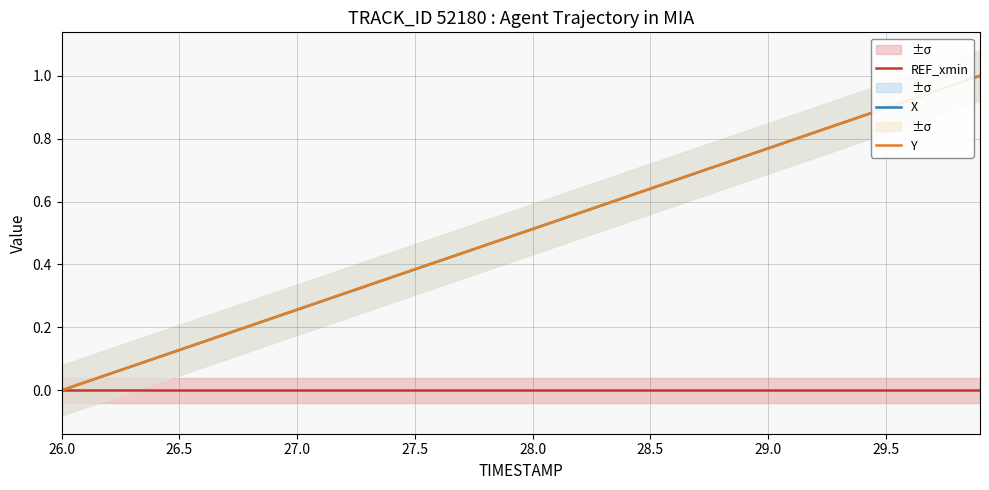

Which series has the widest spread of values?

X